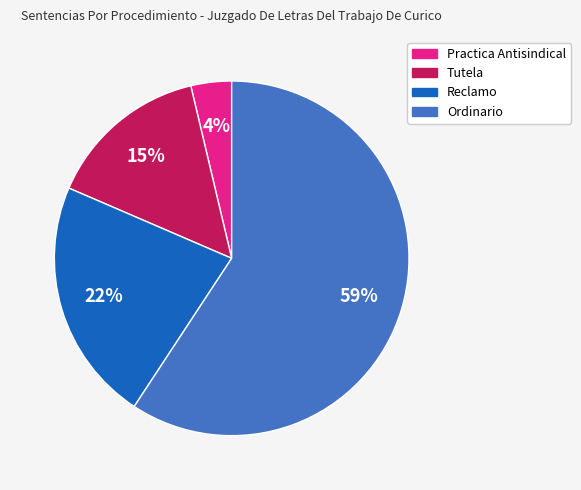

What is the majority slice?

Ordinario